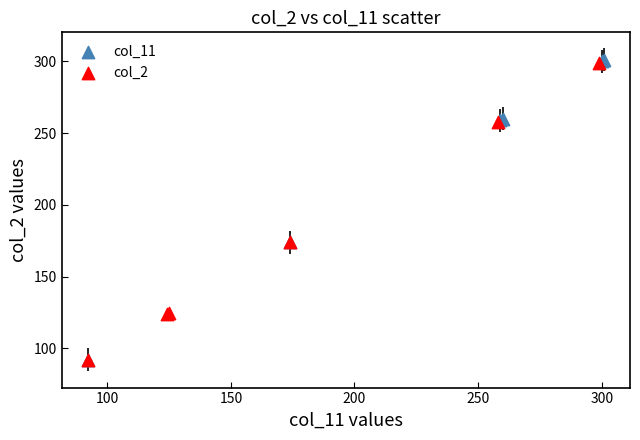

Which series has the largest Y range (max minus min)?

col_11